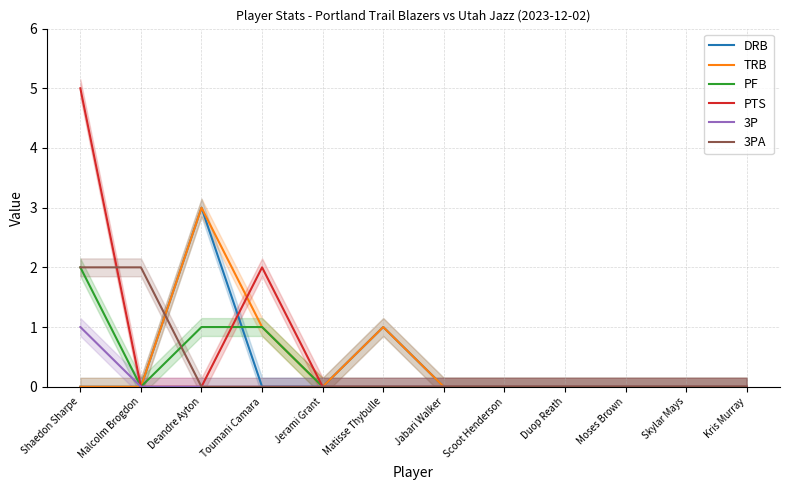

Is it true that DRB equals 1 at Matisse Thybulle?

False